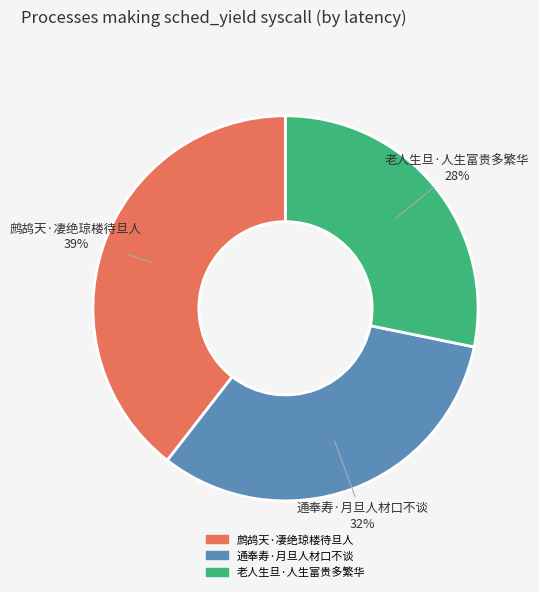

How many segments does this pie chart have?

3